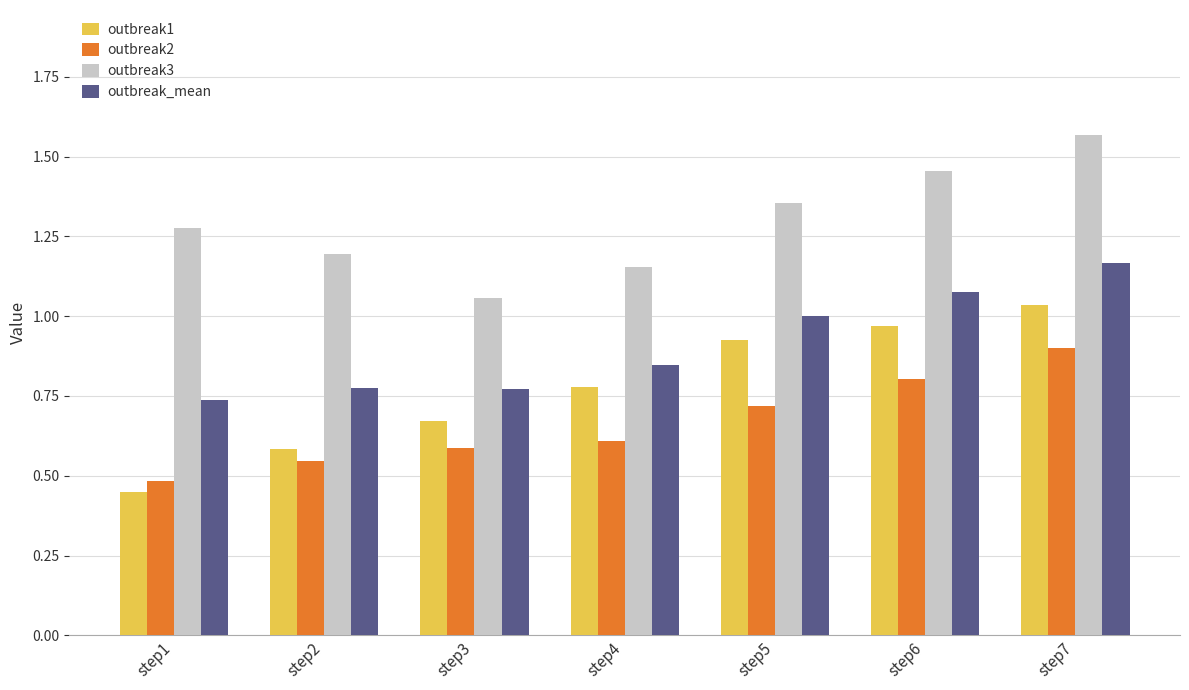

How many bars are there in each group?

4